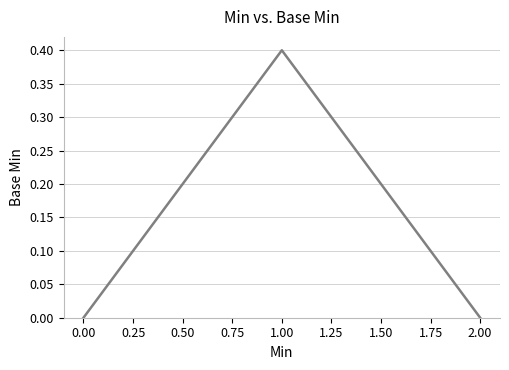

How many distinct data groups are displayed?

1